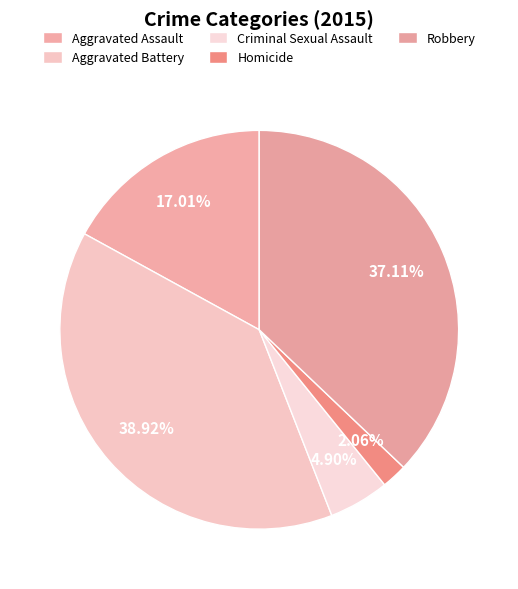

Is there any slice that represents more than half of the pie?

No